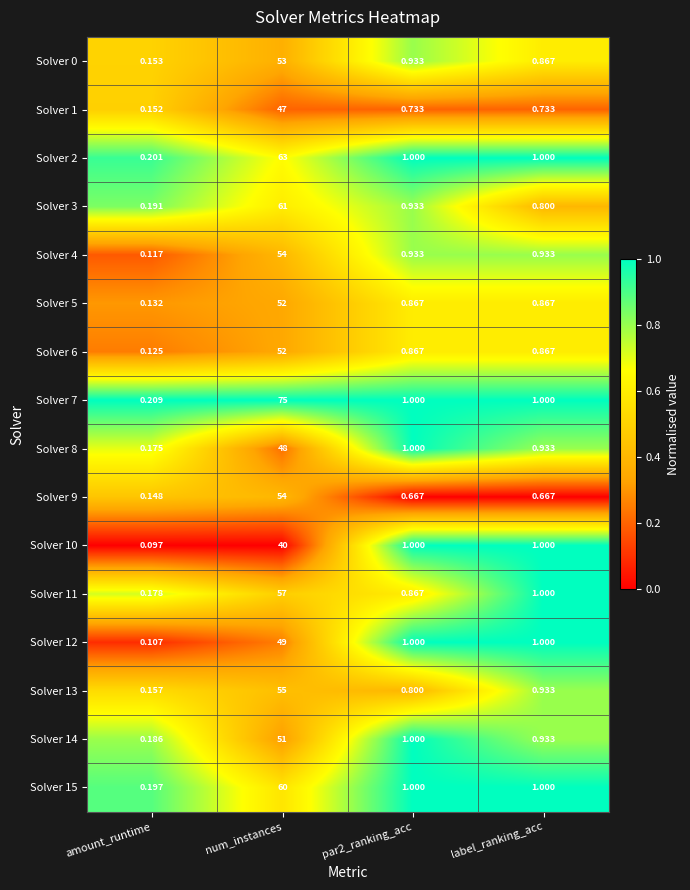

At which category does the chart reach its peak across all series?

num_instances